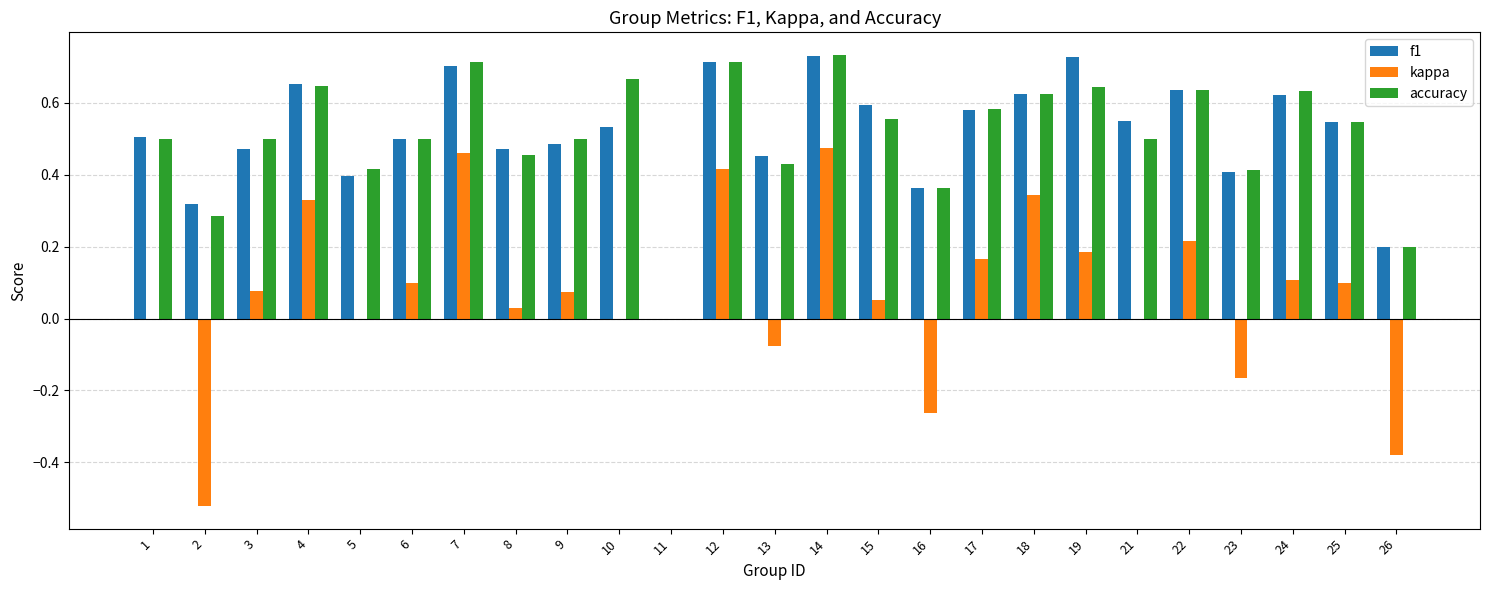

Is the value of kappa at 9 greater than the value of accuracy at 25?

No